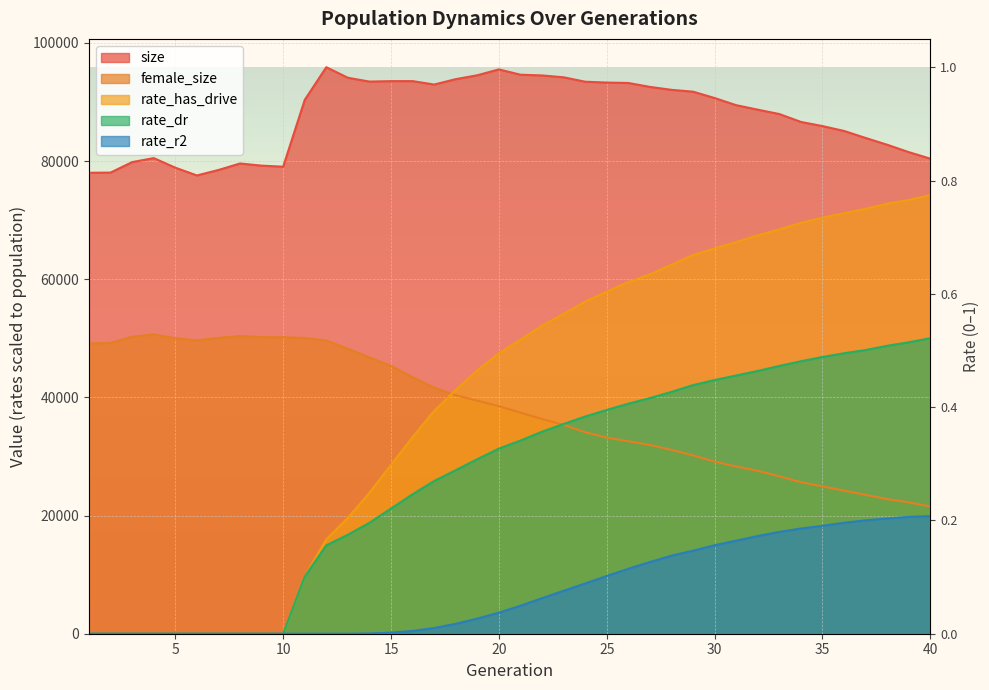

Rank the series by their maximum value, from lowest to highest.

rate_r2, rate_dr, female_size, rate_has_drive, size